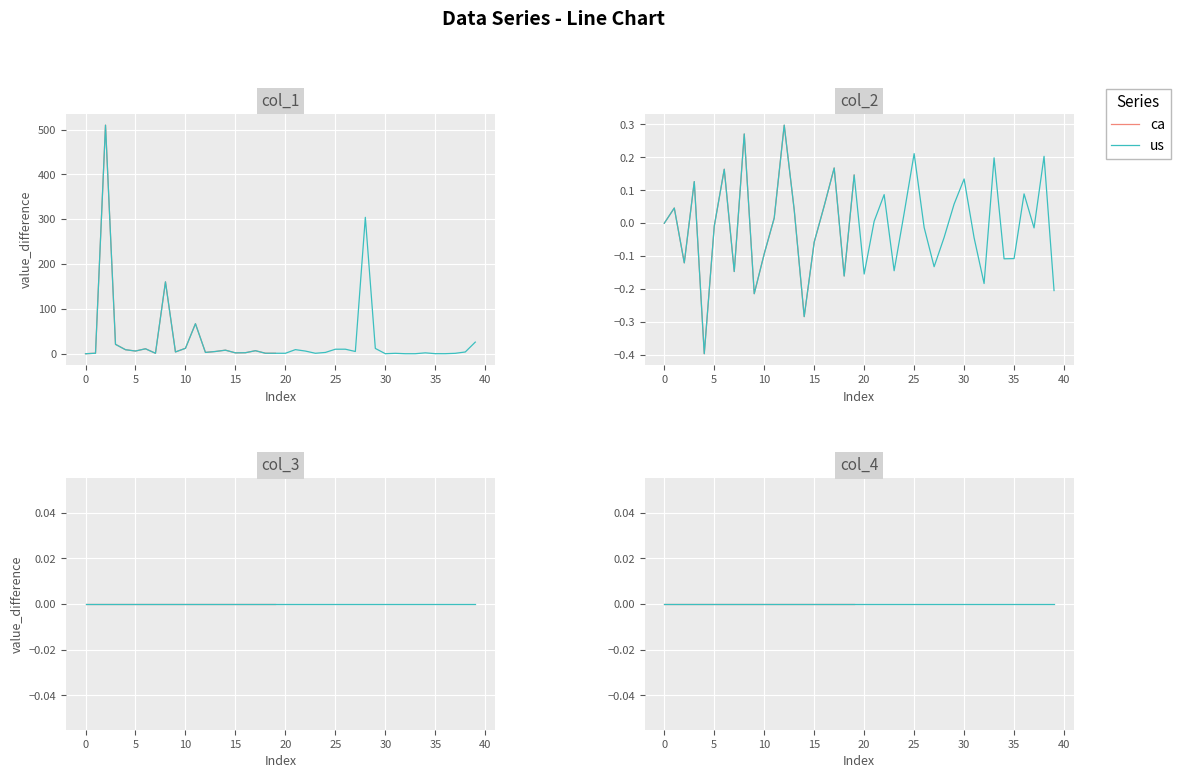

True or false: col_2 has a value of 0.1 at 16.

True